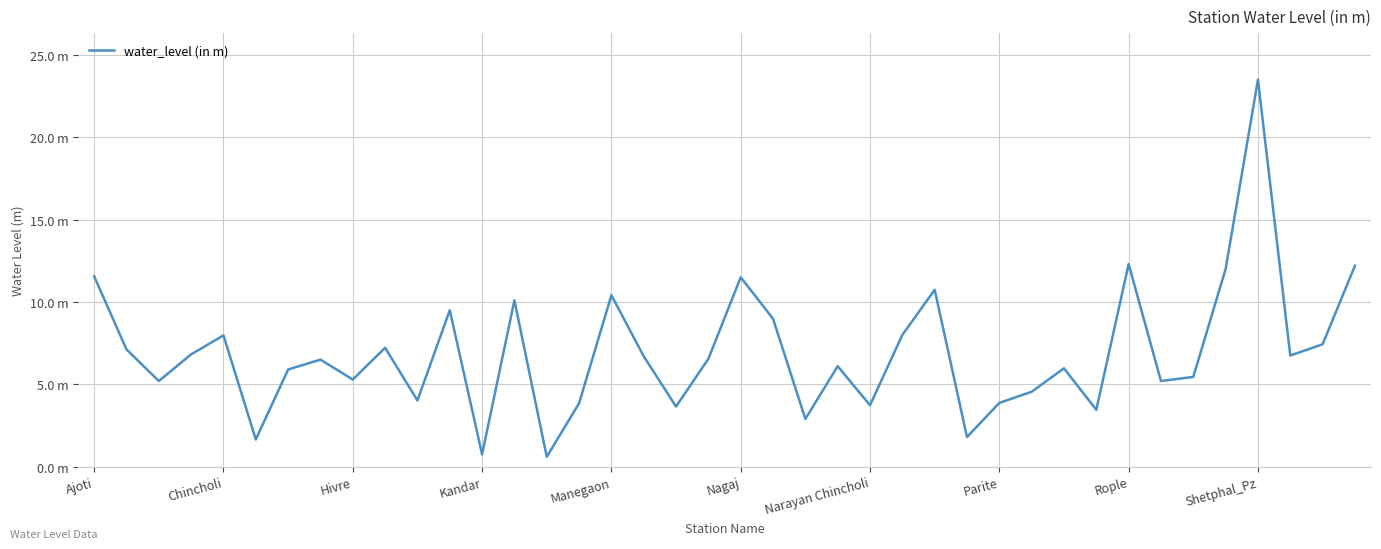

Does the chart display data point markers on the line(s)?

No